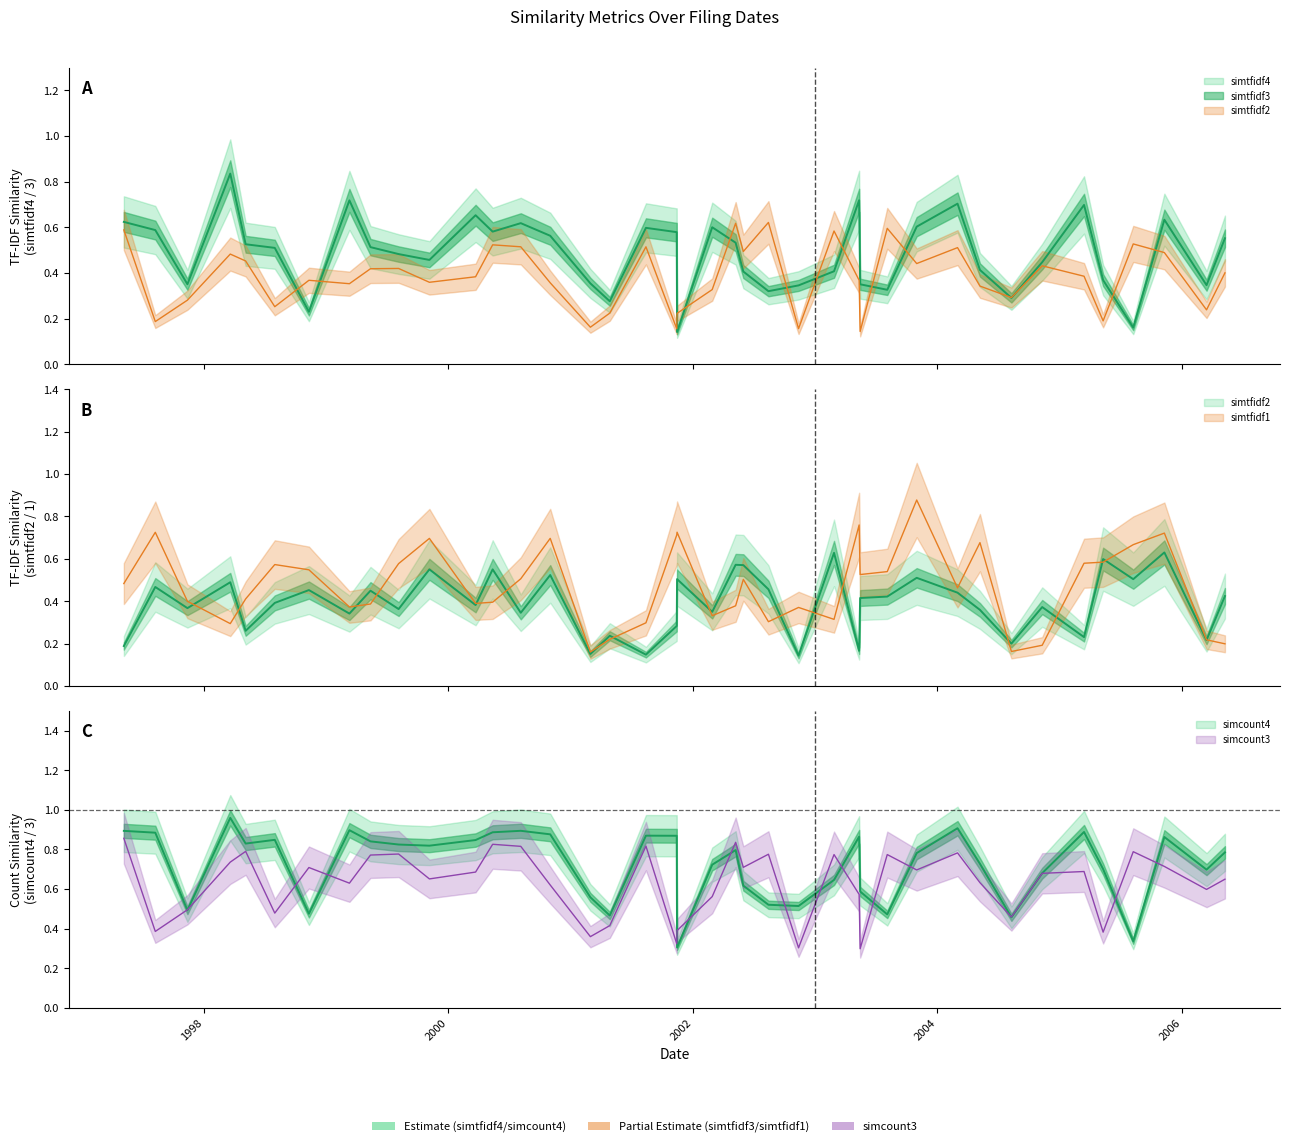

At how many categories does at least one series exceed 0?

40